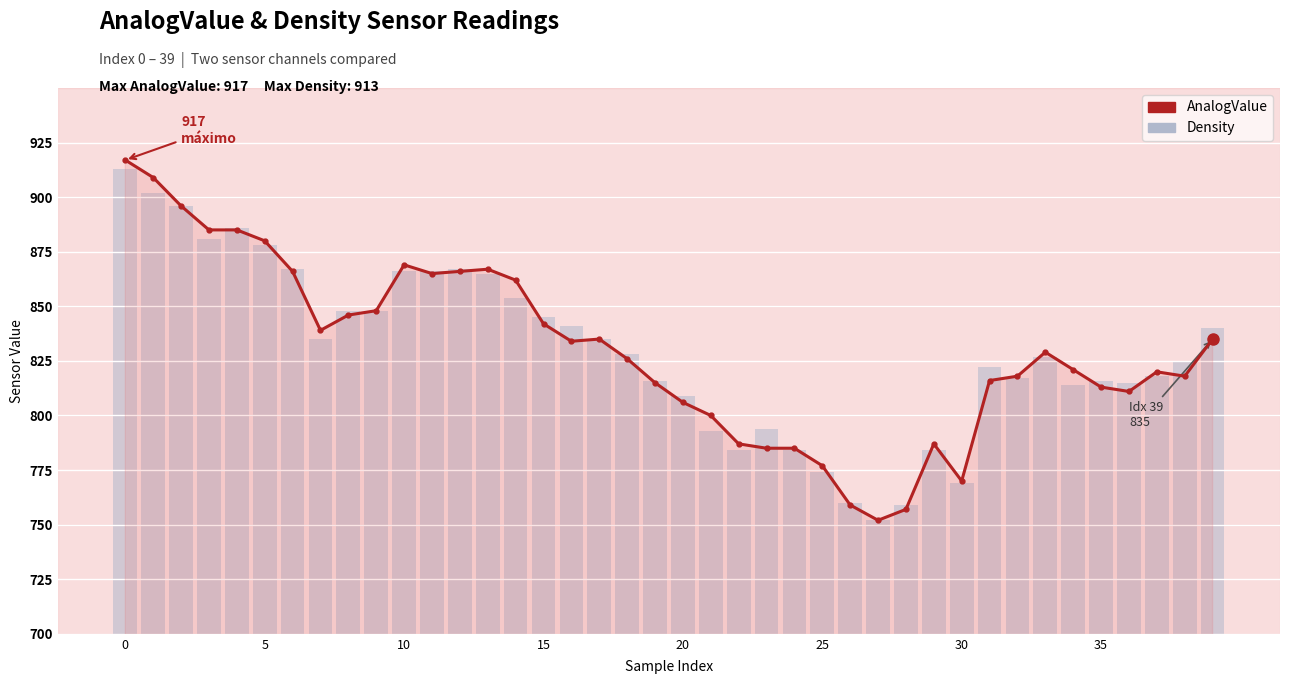

At how many categories does at least one series exceed 864?

11